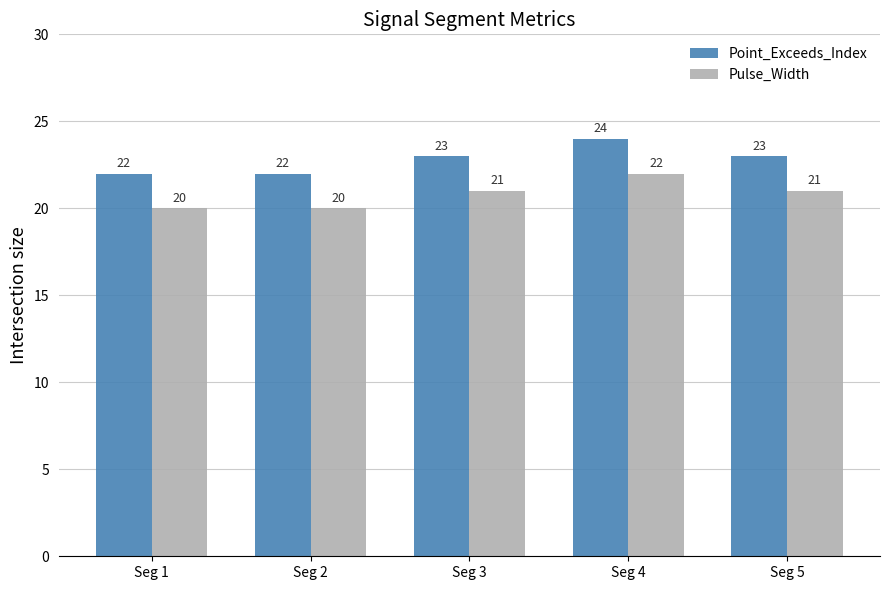

Rank the series at Seg 5 from lowest to highest value.

Pulse_Width, Point_Exceeds_Index